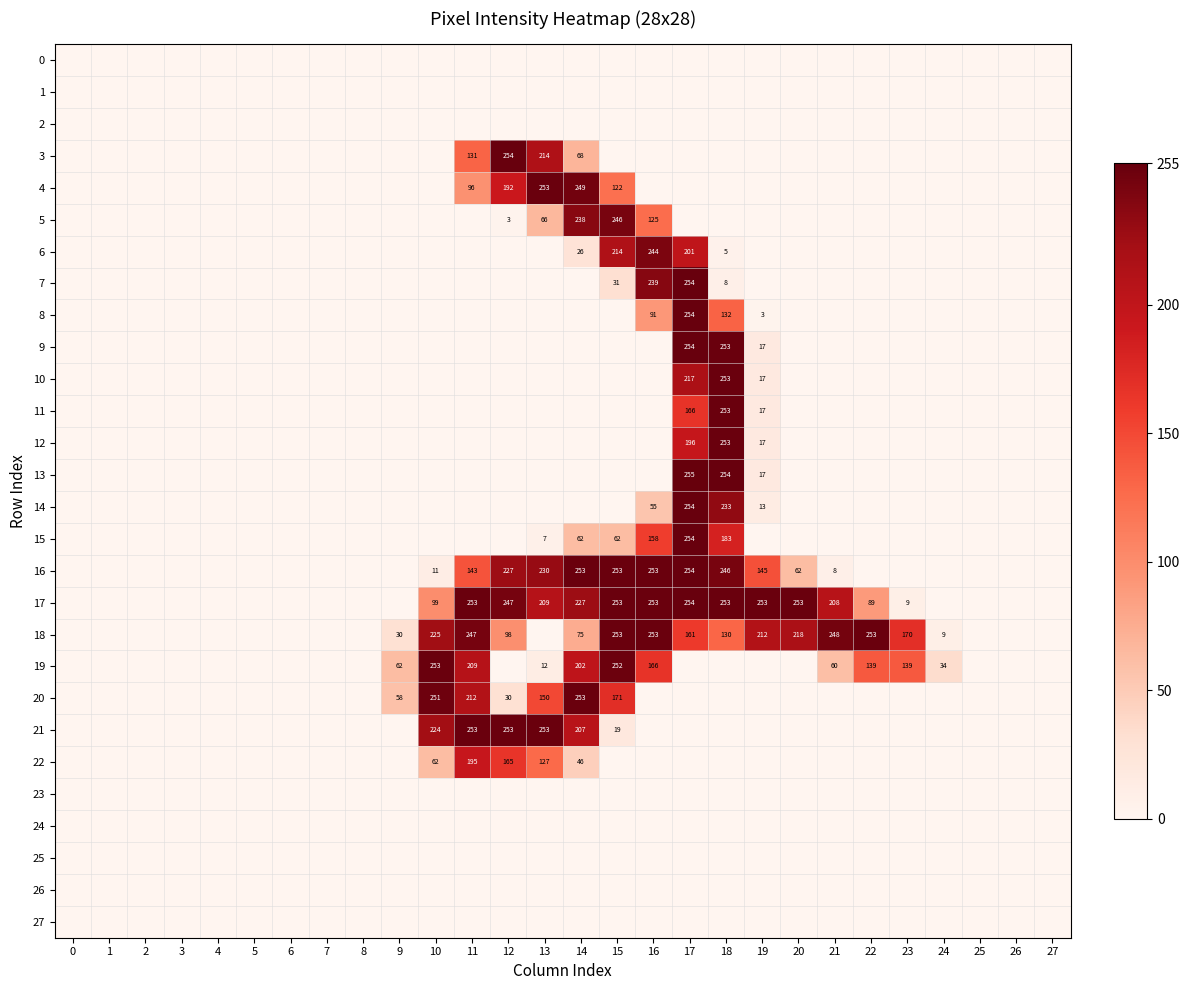

The 17 series shows 209 at 13. True or false?

True